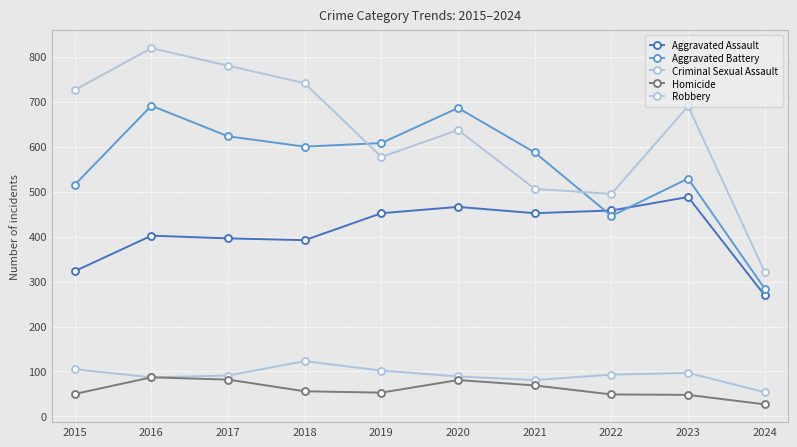

Which series has the largest range (max minus min)?

Robbery